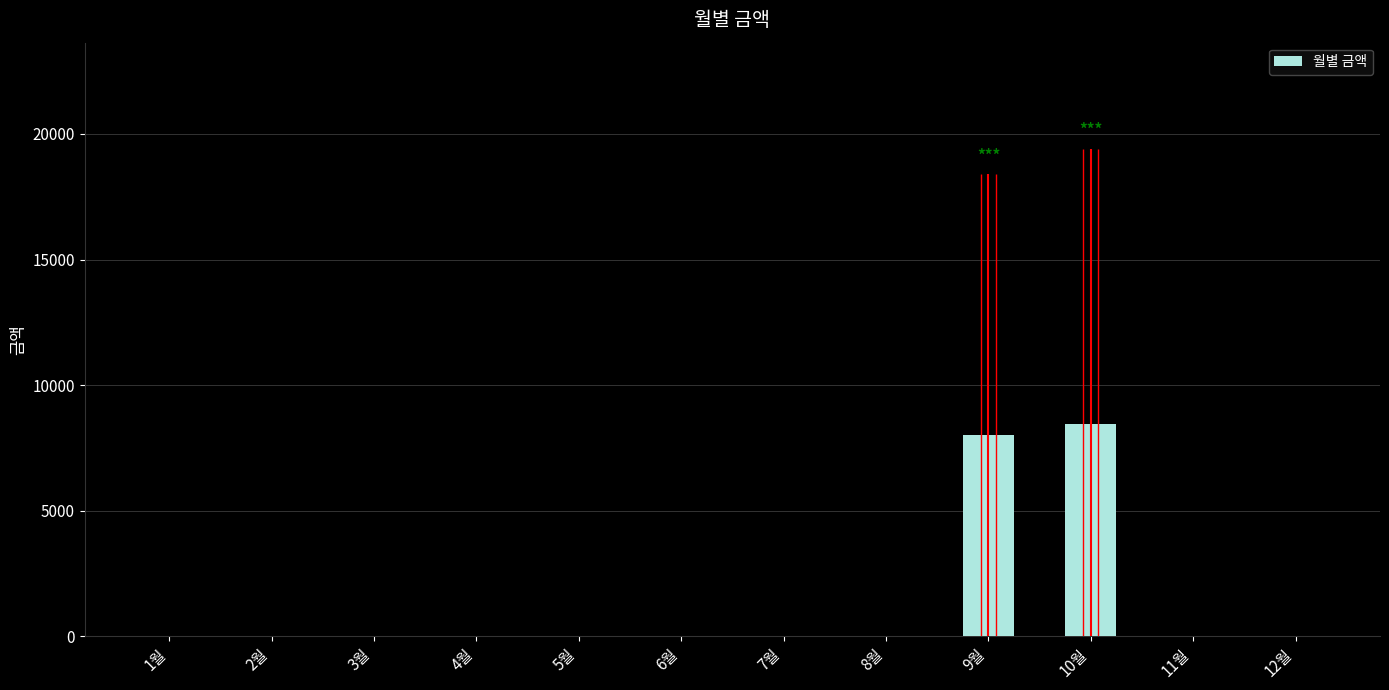

List the labels in order of value, largest first.

10월, 9월, 1월, 2월, 3월, 4월, 5월, 6월, 7월, 8월, 11월, 12월